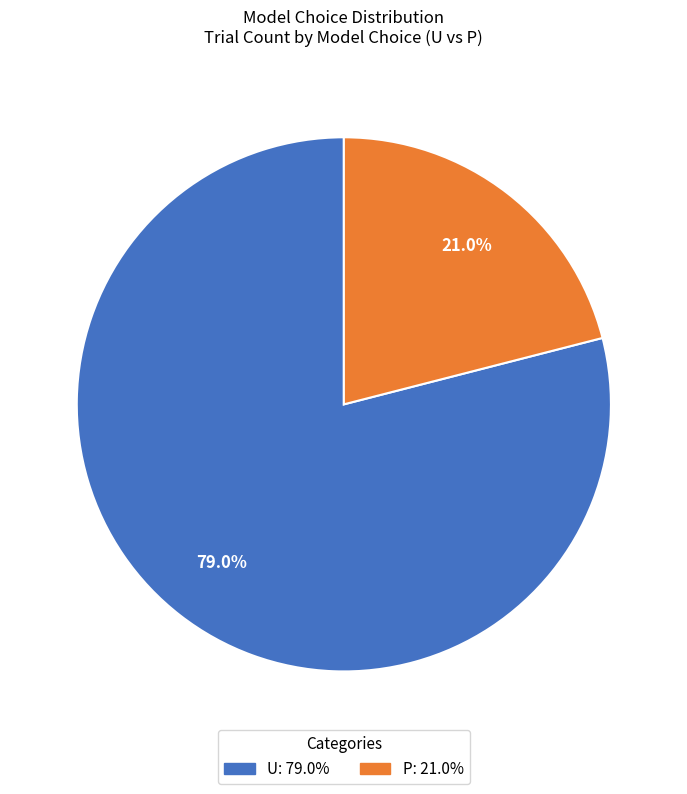

Is it true that P is 12% of the pie?

False